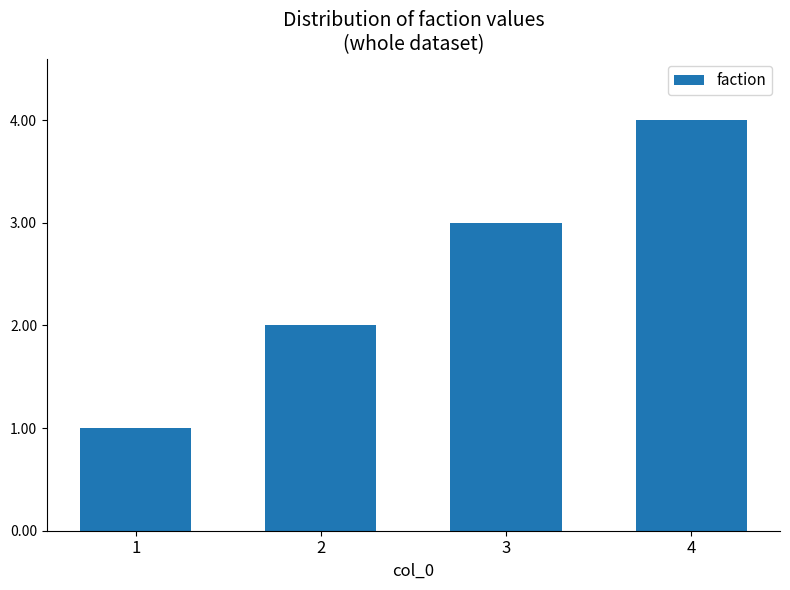

What is the minimum value shown in the chart?

1